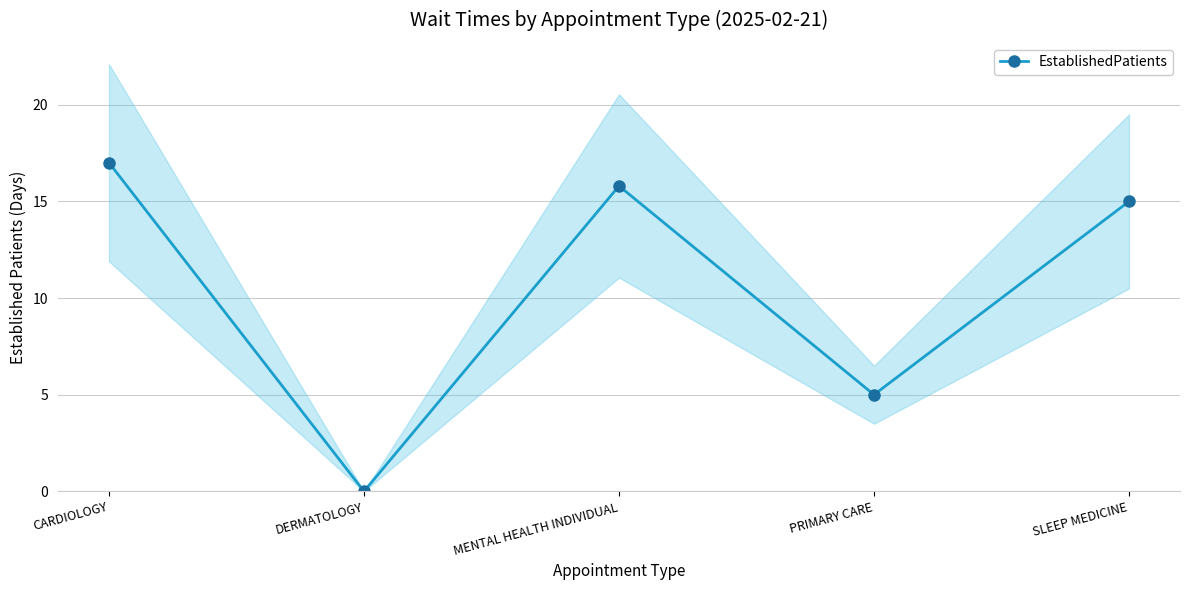

At which label does the data first exceed 15?

CARDIOLOGY